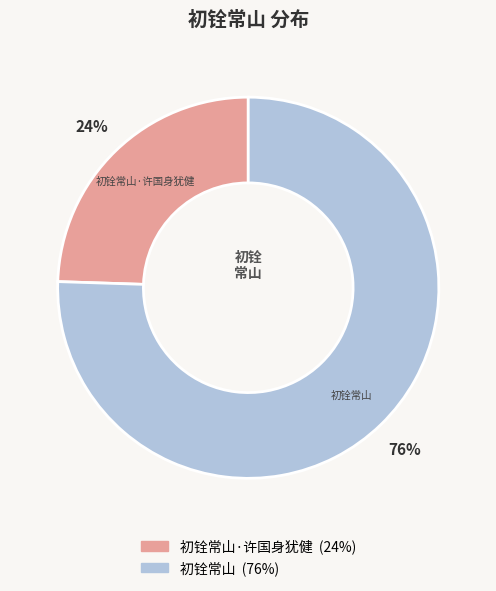

To the nearest percent, what is the average slice percentage?

50%